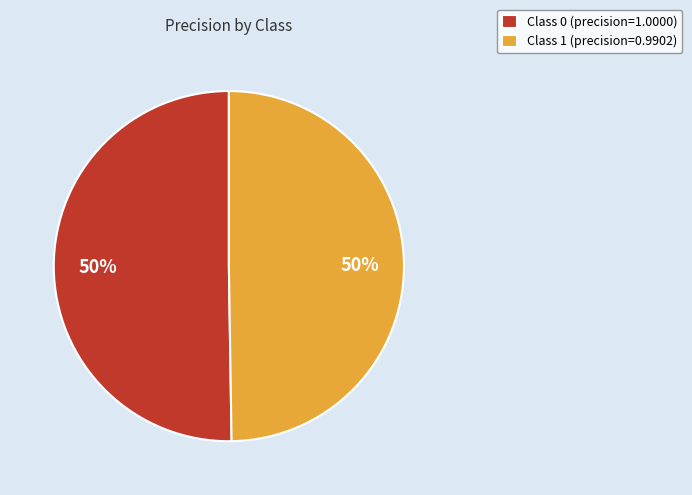

Do Class 1 (precision=0.9902) and Class 0 (precision=1.0000) together represent more than half of the pie?

Yes